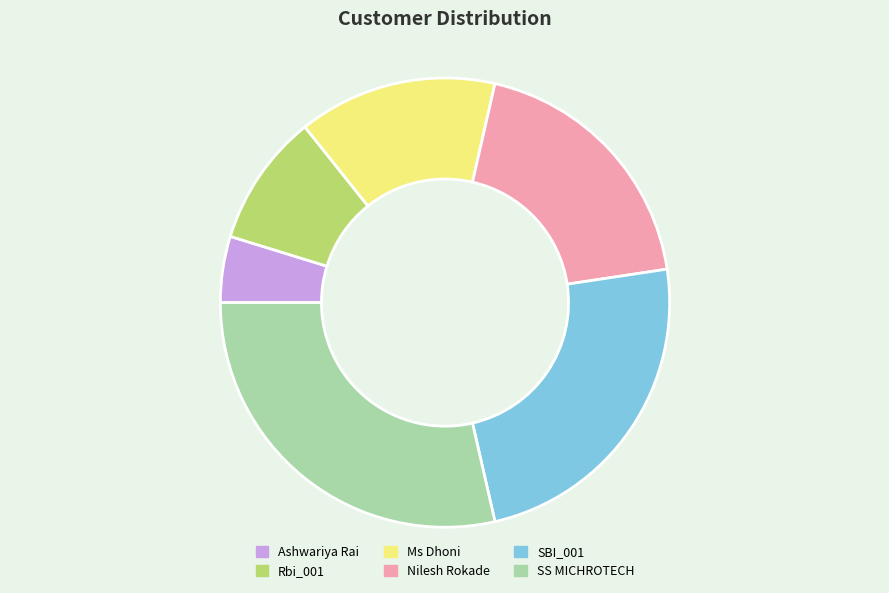

Which slice is the smallest?

Ashwariya Rai